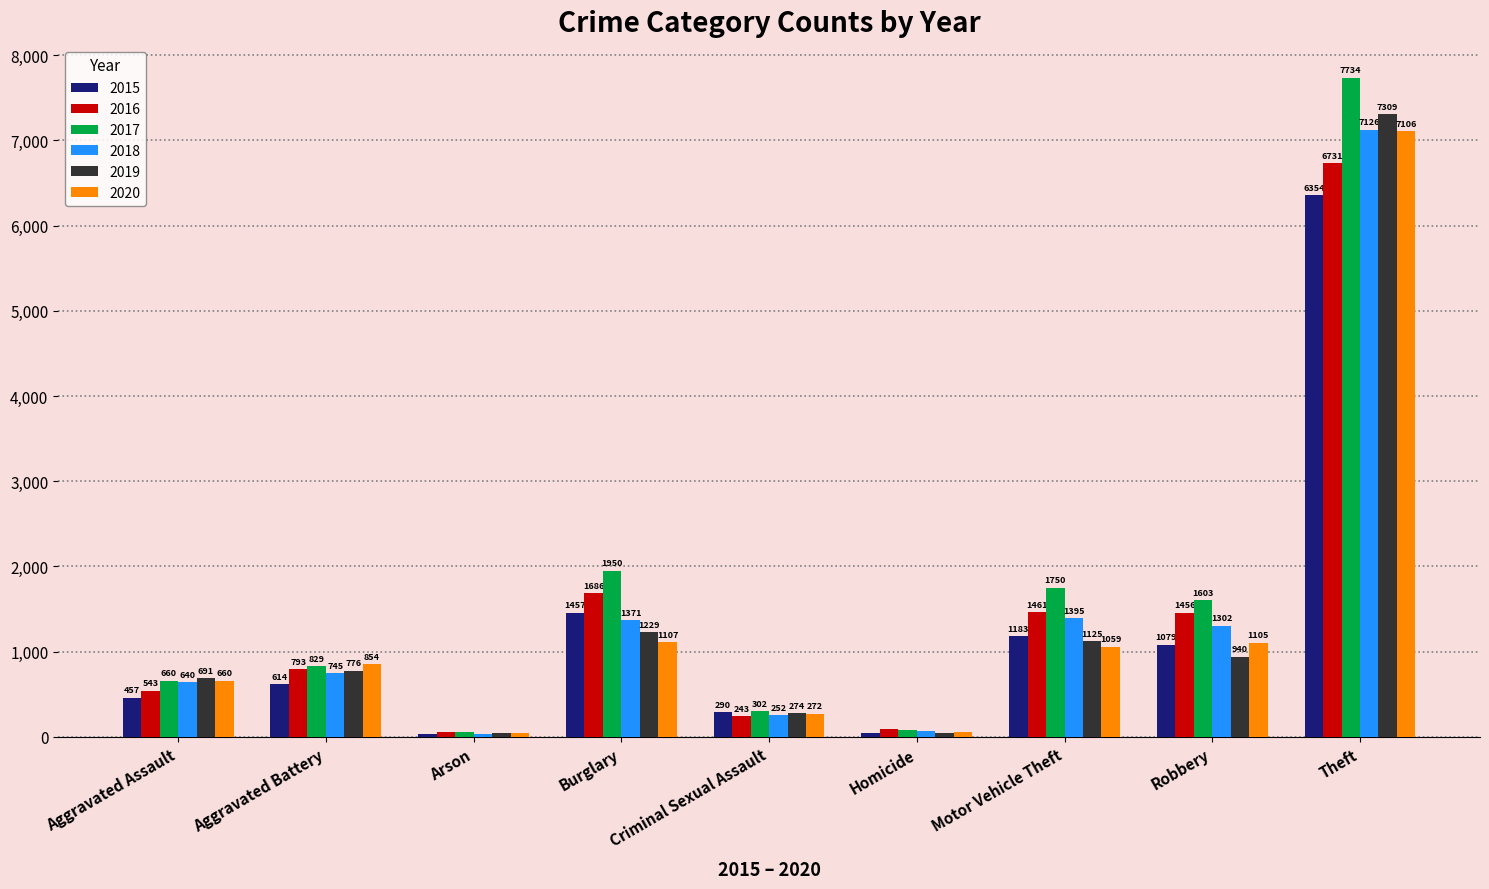

Rank the categories by 2015 value from highest to lowest.

Theft, Burglary, Motor Vehicle Theft, Robbery, Aggravated Battery, Aggravated Assault, Criminal Sexual Assault, Homicide, Arson